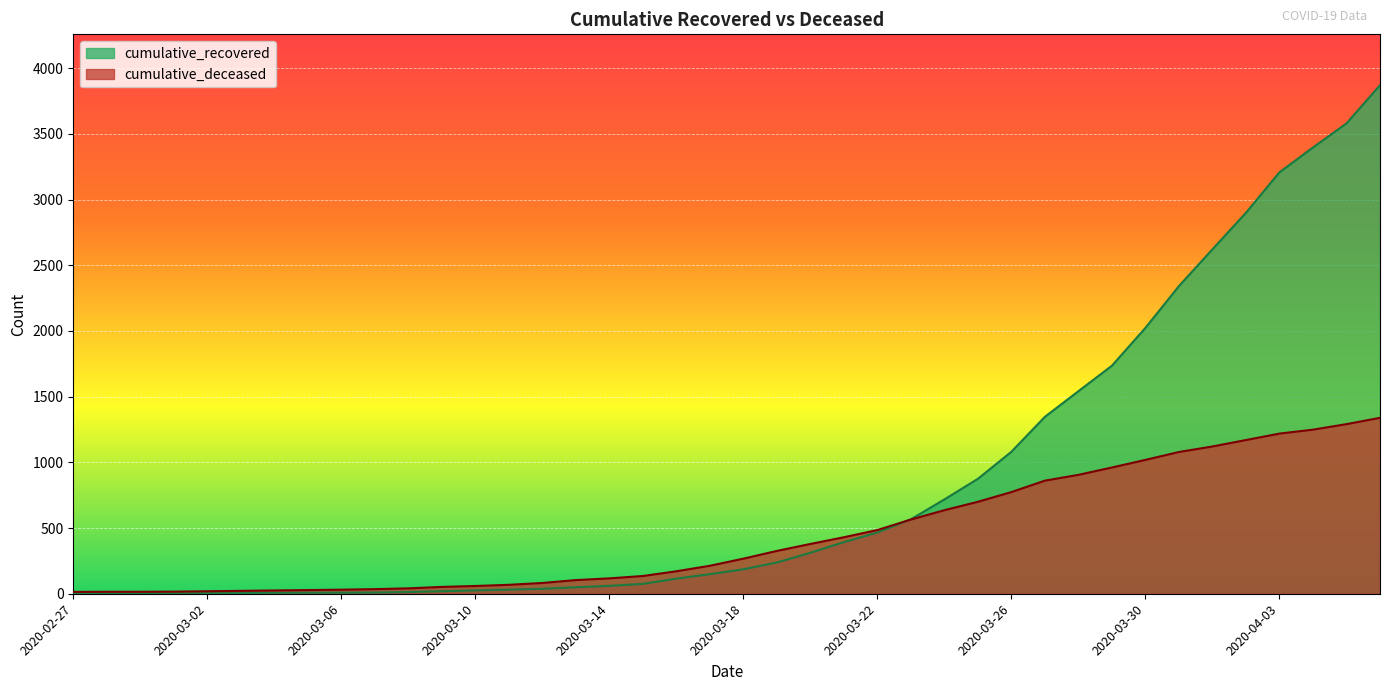

Which category has the highest value in the cumulative_deceased series?

2020-04-06